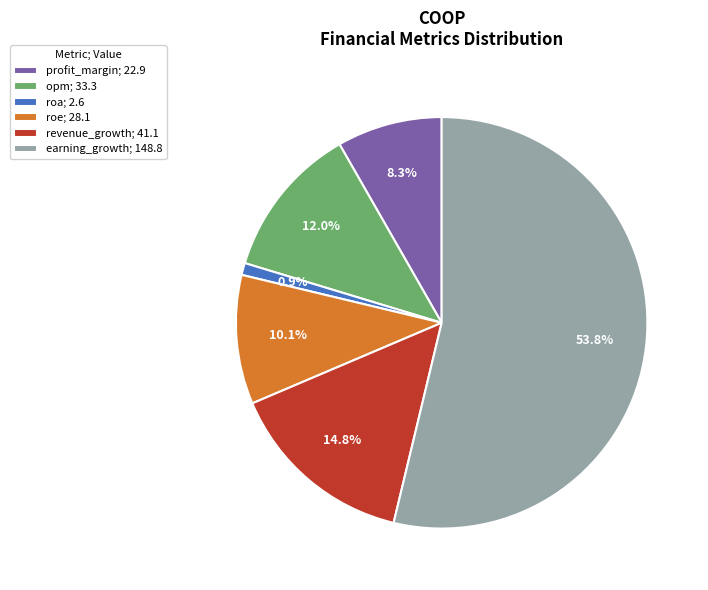

Is it true that earning_growth is 59% of the pie?

False